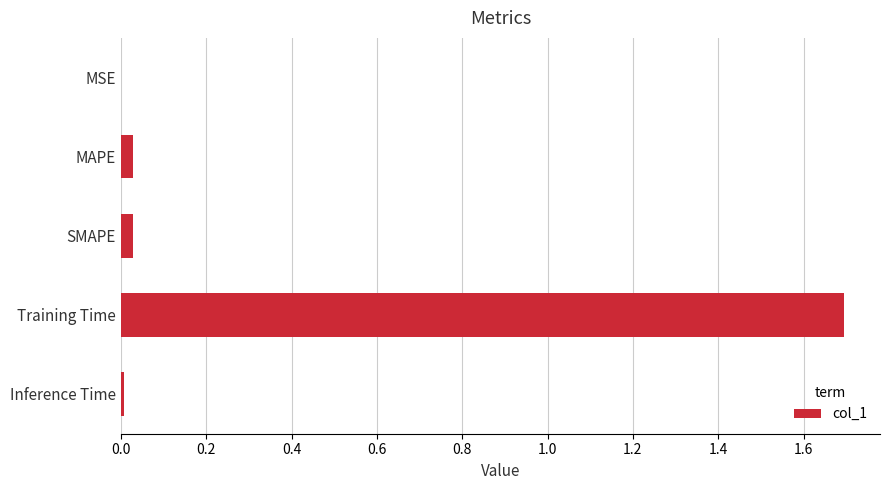

What is the sum of all values?

1.8